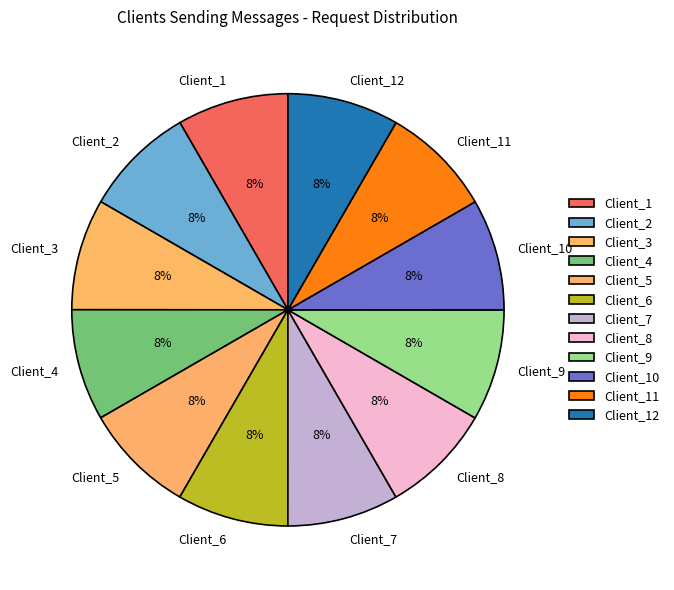

Combined, do Client_10 and Client_9 account for over 50%?

No